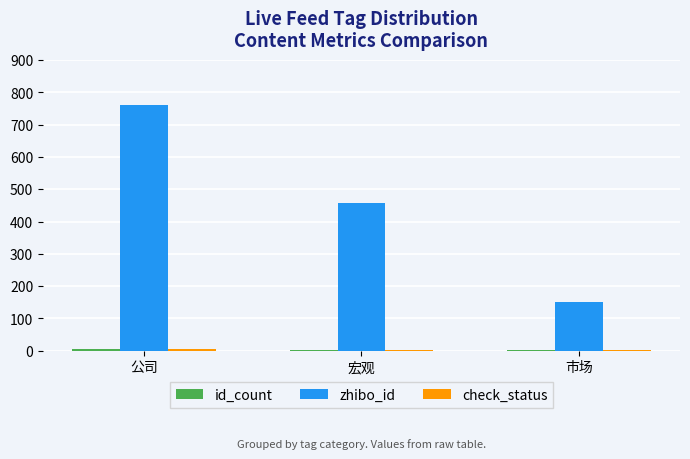

Between 公司 and 宏观, which series saw the biggest shift?

zhibo_id